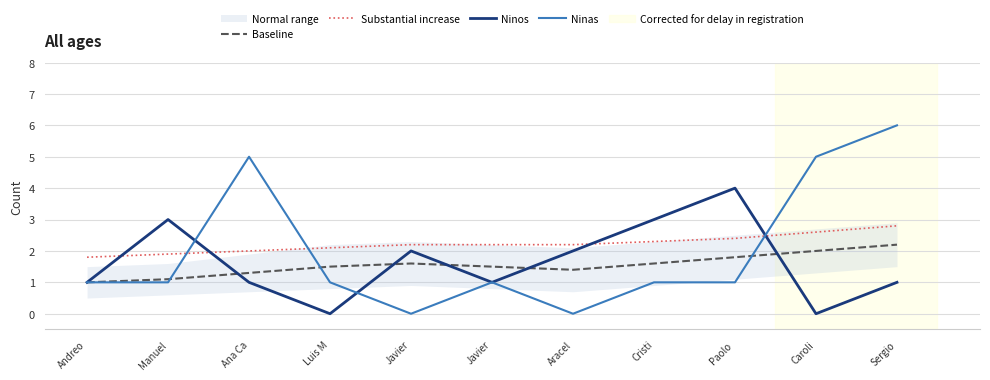

How many lines are shown in the chart?

4